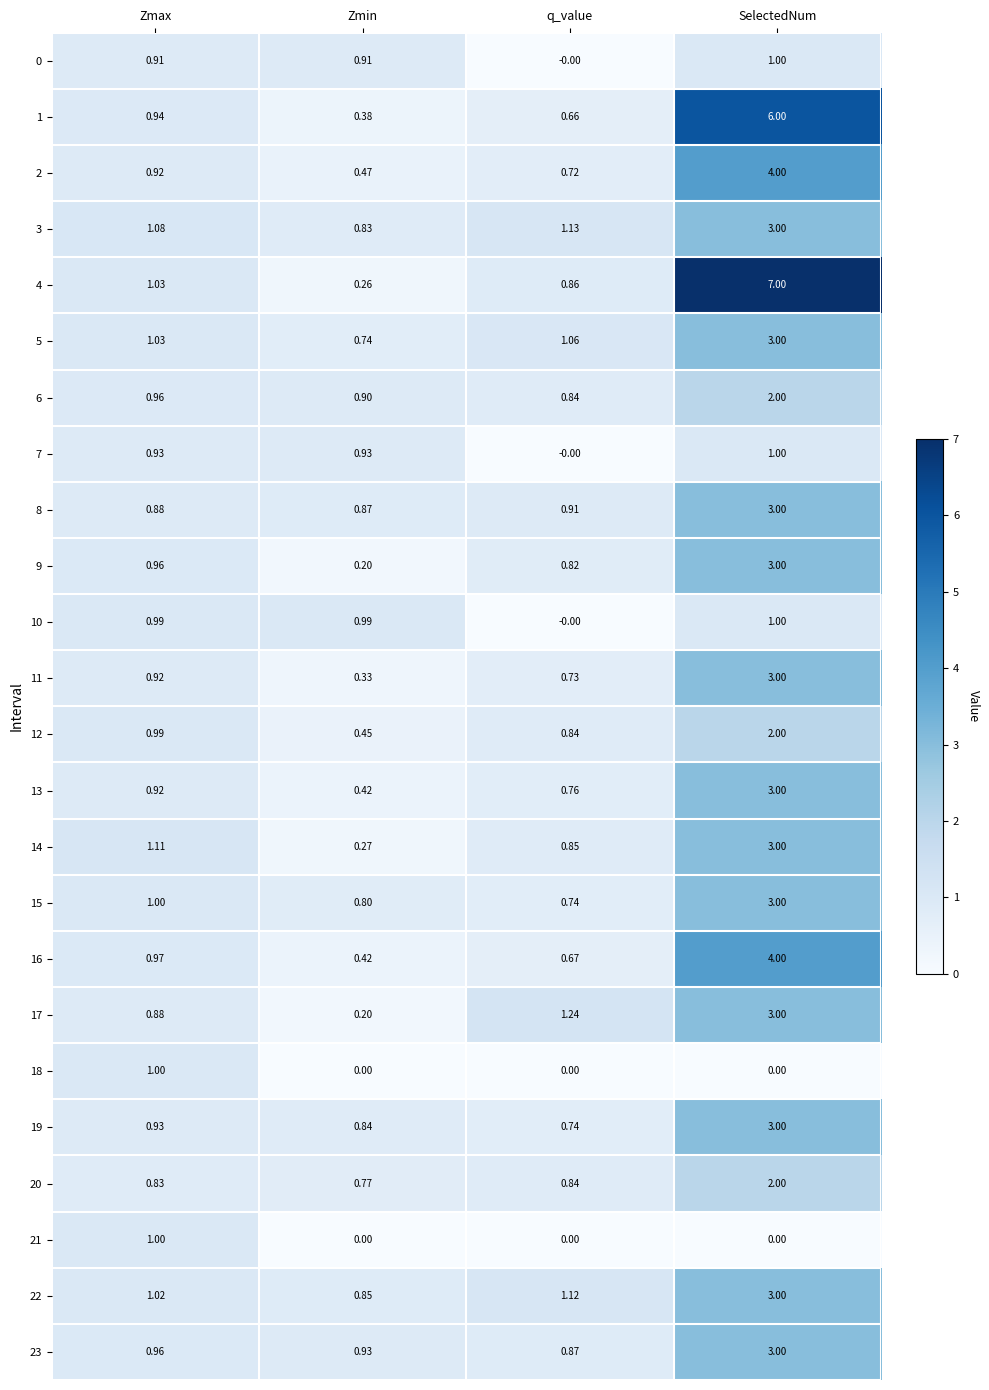

At which label is 8 closest to 1?

q_value